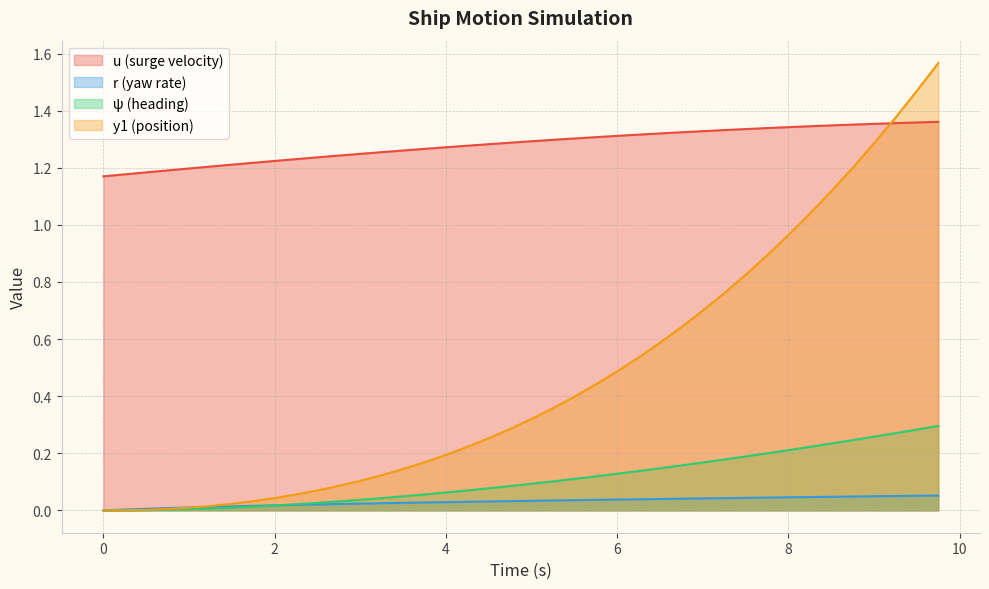

What is the sum of the ψ values at 2.25 and 3.25?

0.1